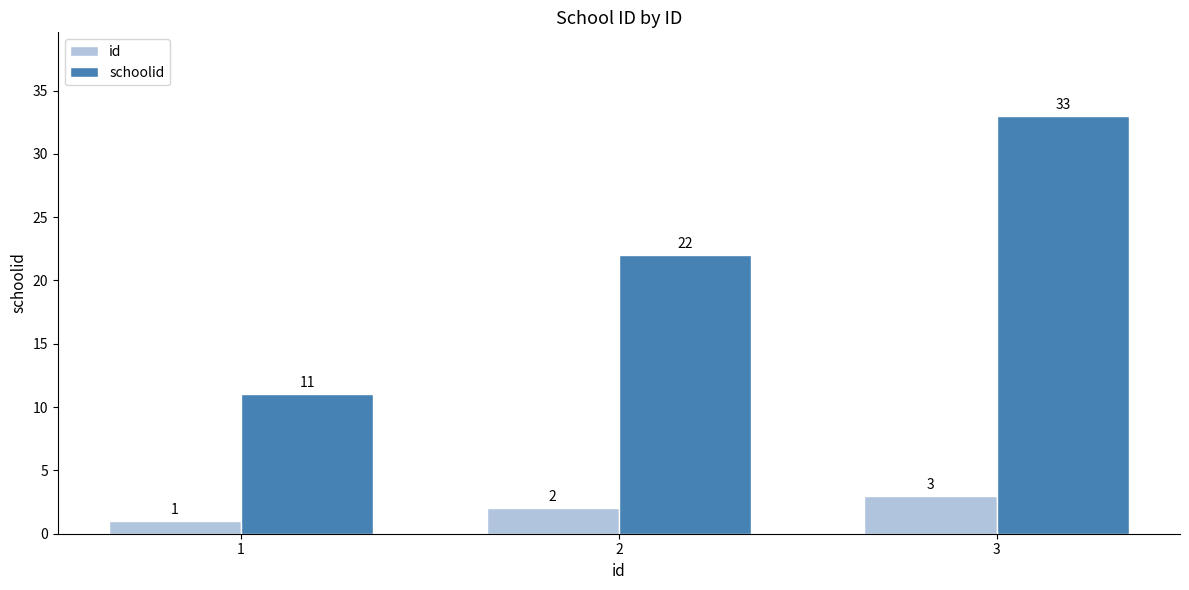

How many data points in schoolid are less than 22?

1